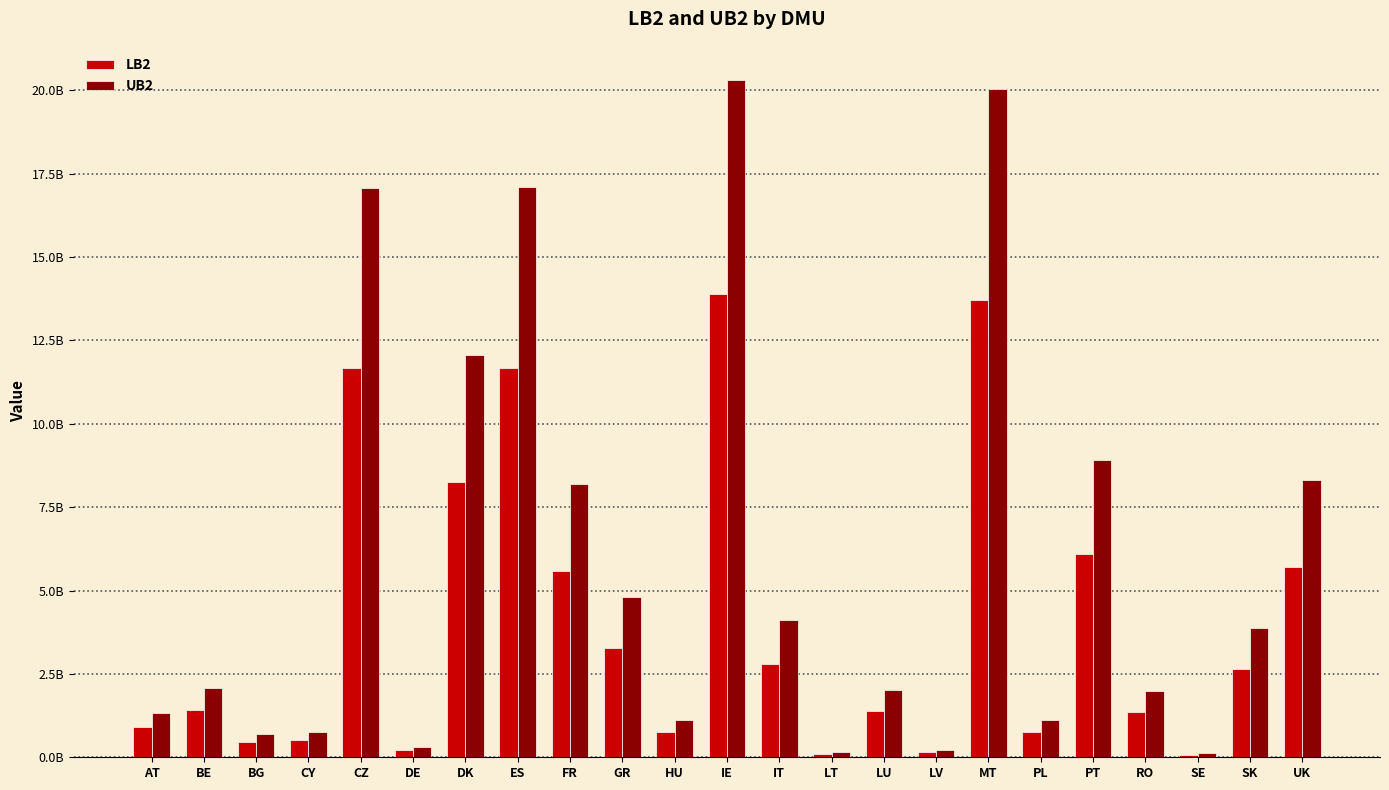

Rank the series by their maximum value, from highest to lowest.

UB2, LB2